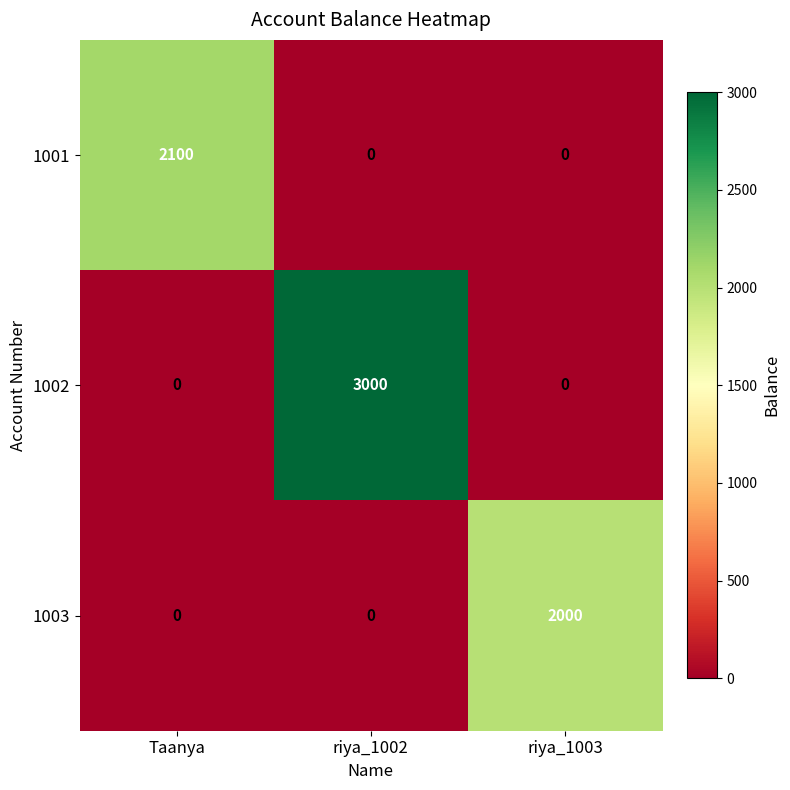

What is the sum of all 1001 values?

2100